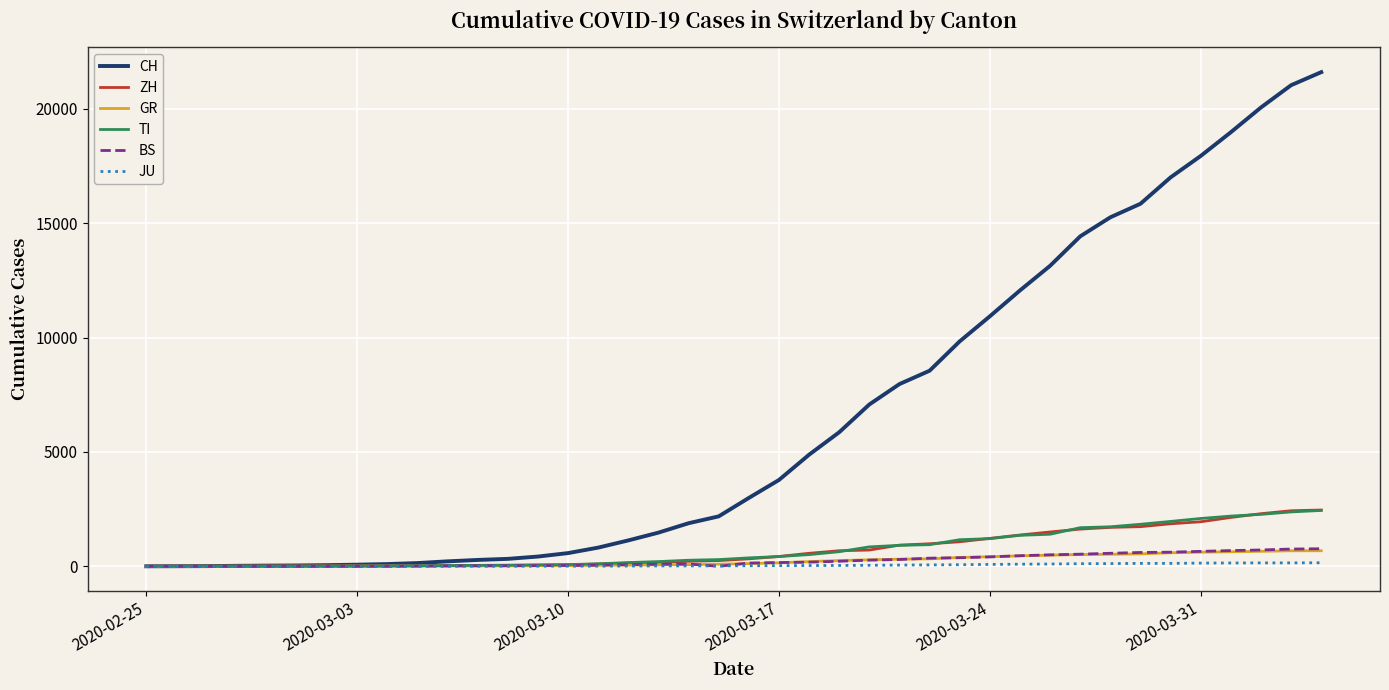

Which series has the largest total across all categories?

CH